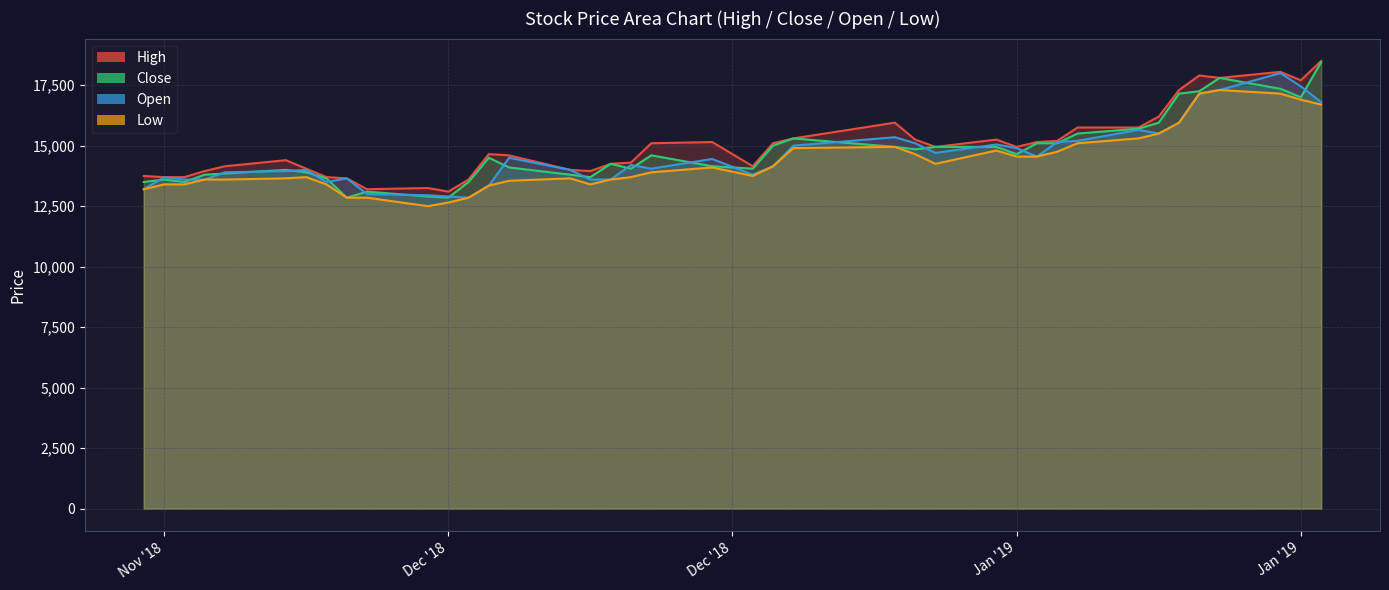

What is the approximate value of High at 2019-01-14?

15750